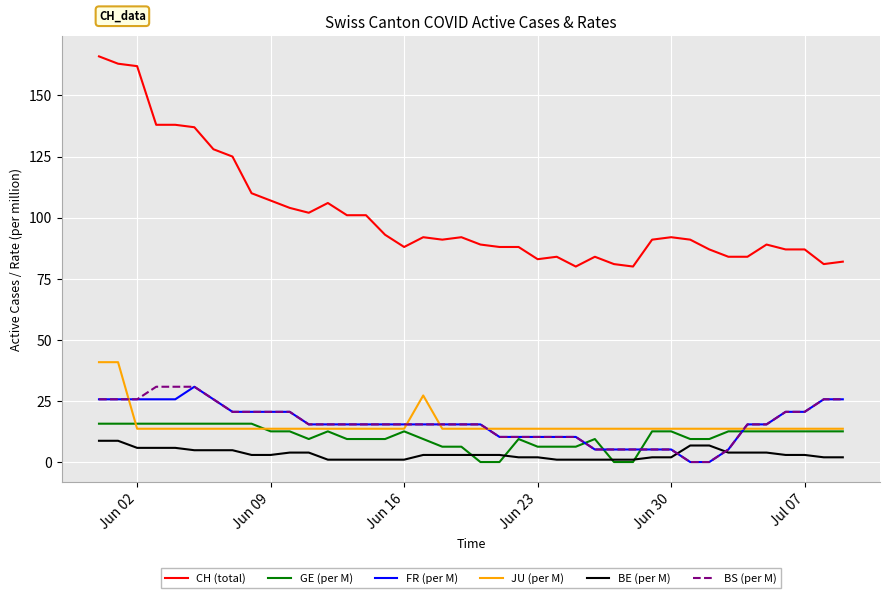

True or false: BE (per M) and CH (total) intersect in this chart.

False